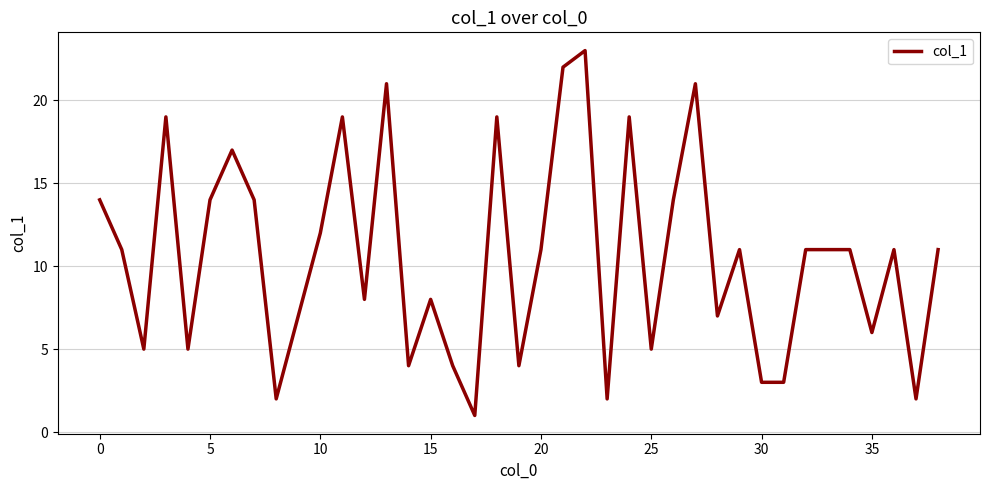

What is the maximum value shown in the chart?

23